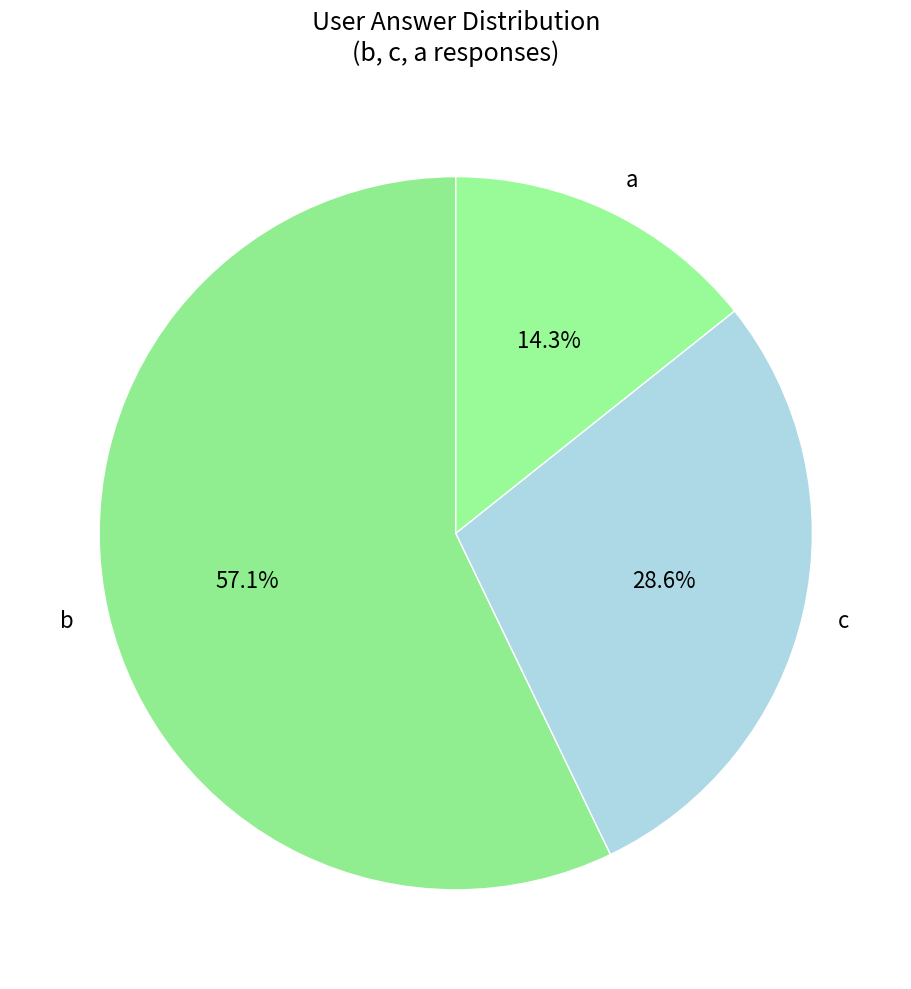

What is the largest slice in the pie chart?

b